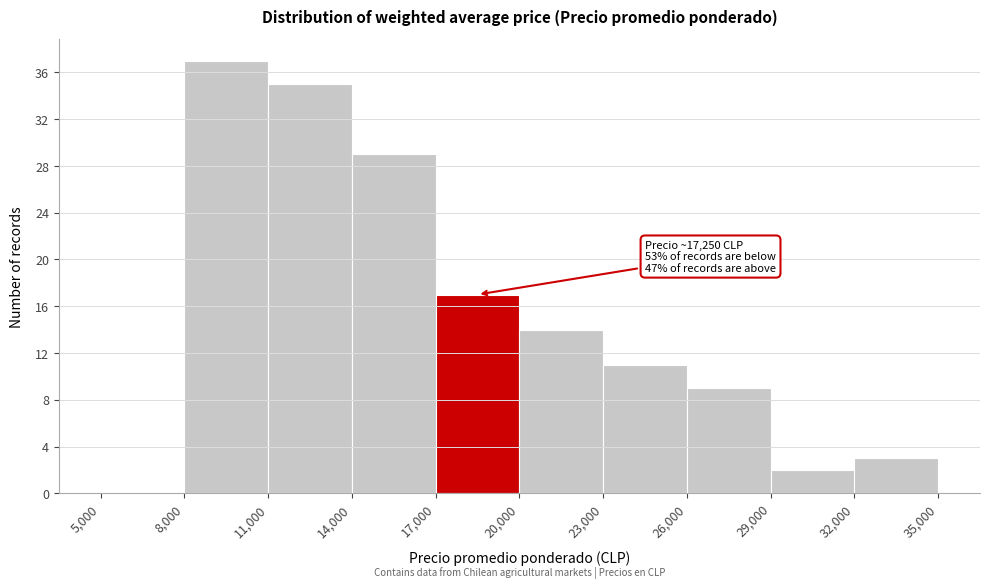

Over which range of the x-axis is the bar tallest?

8,000 to 11,000